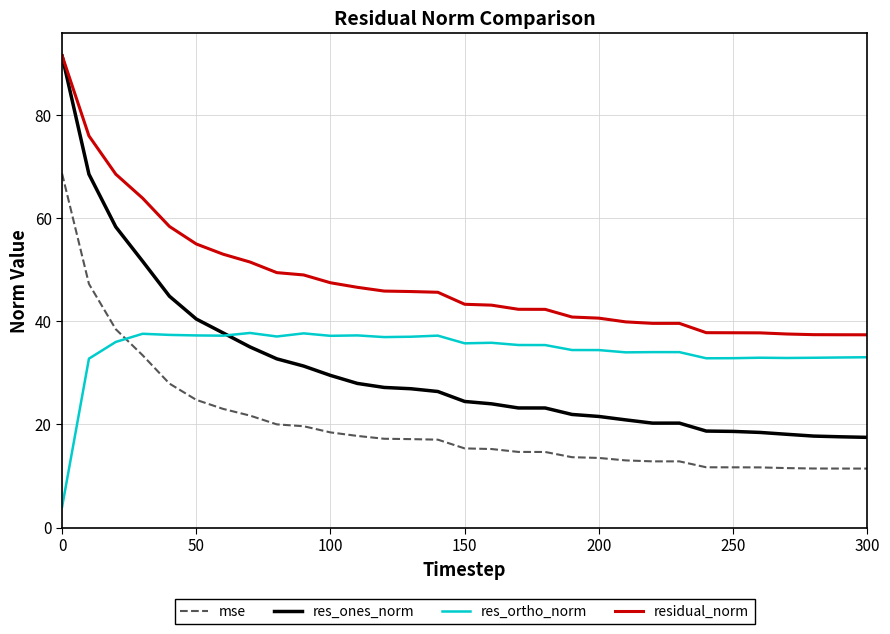

What are all the series names shown in the legend?

mse, res_ones_norm, res_ortho_norm, residual_norm